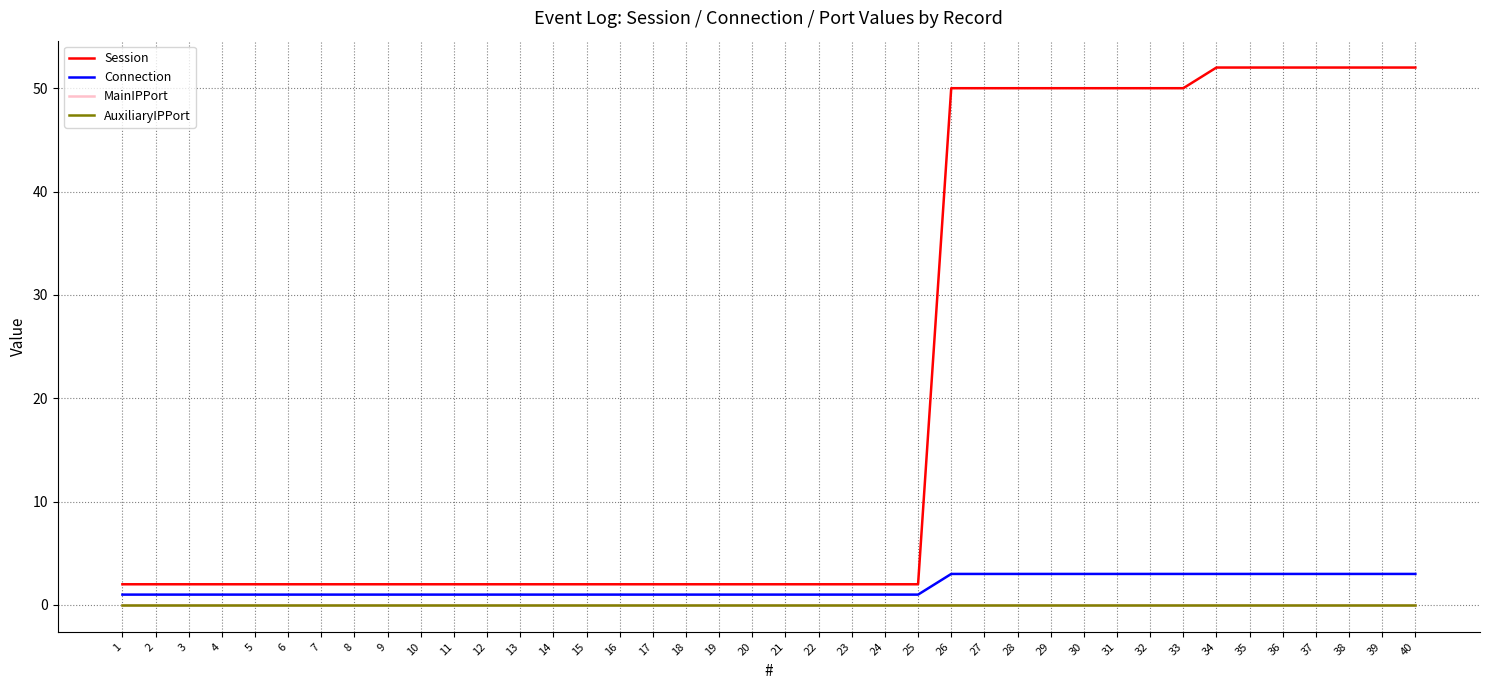

How many lines are shown in the chart?

4